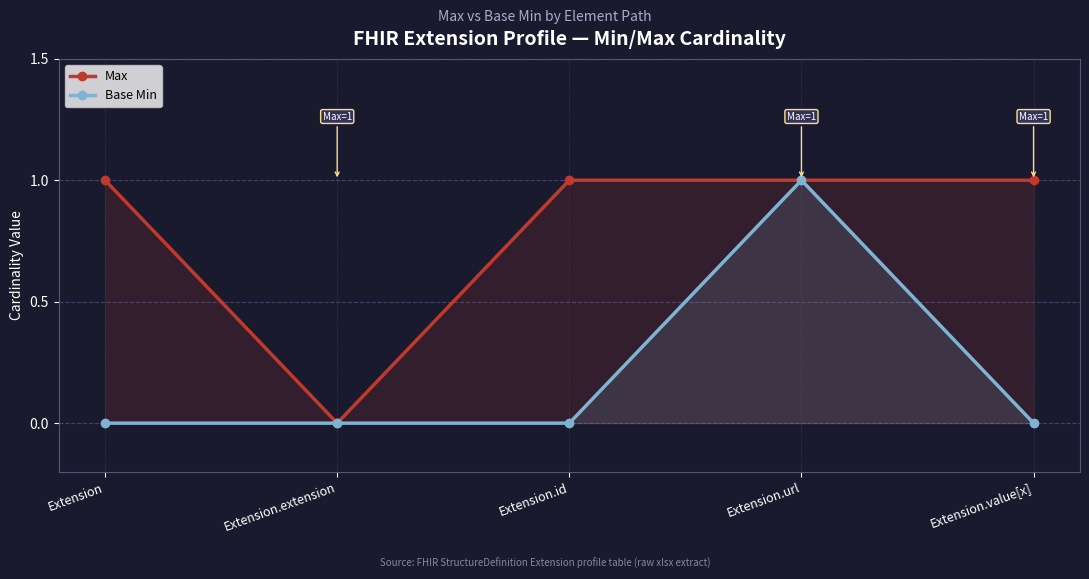

Which category has the highest value in the Base Min series?

Extension.url